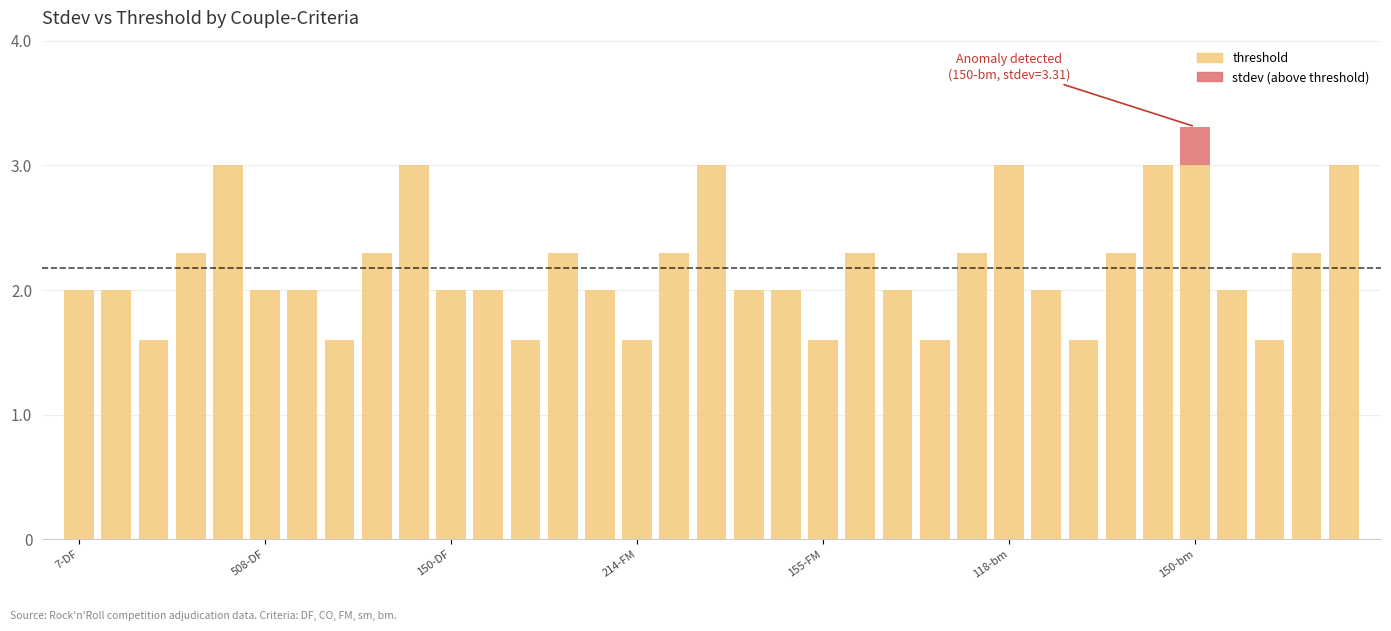

What is the sum of all threshold values?

76.2